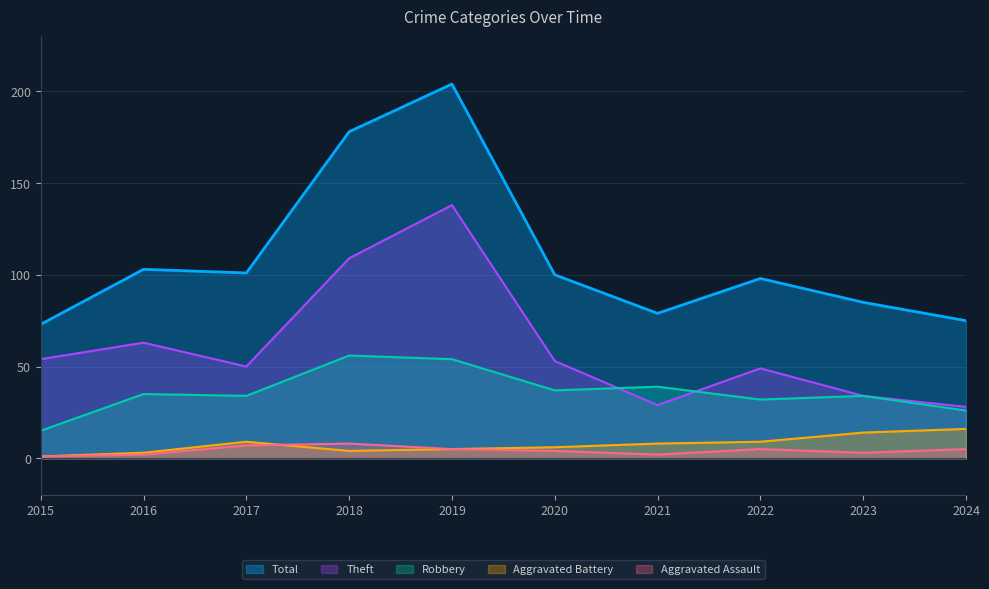

Where does the Aggravated Battery series first go above 8?

2017